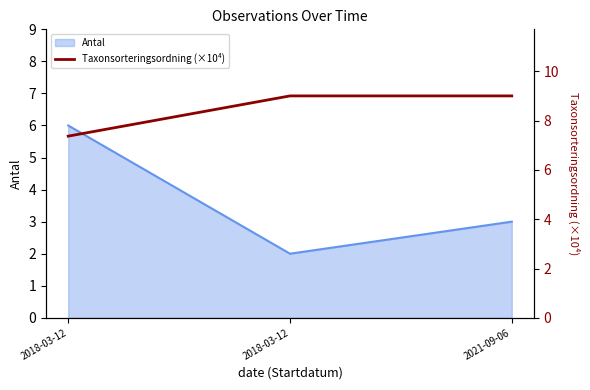

How many values in the Antal series are below 3?

1